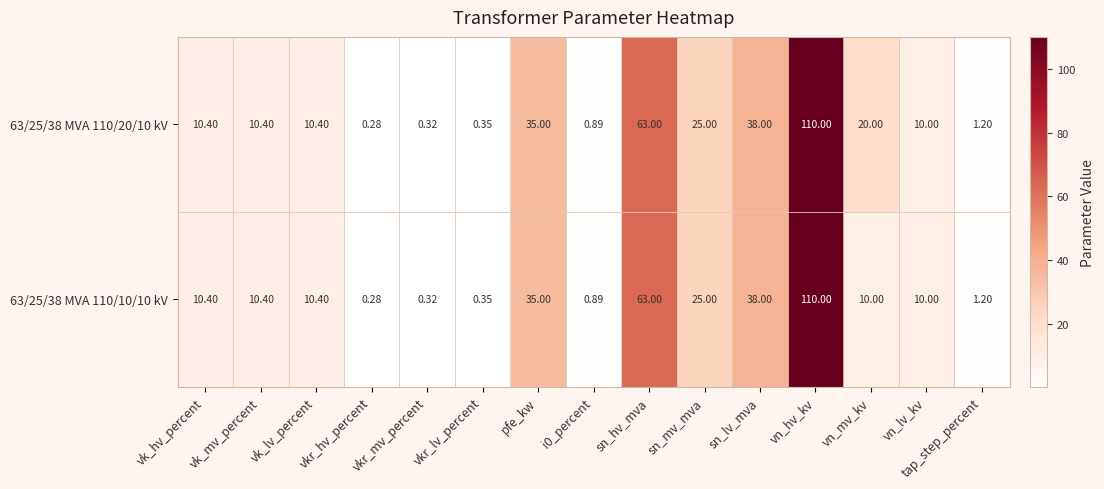

At which label does 63/25/38 MVA 110/10/10 kV reach its minimum?

vkr_hv_percent